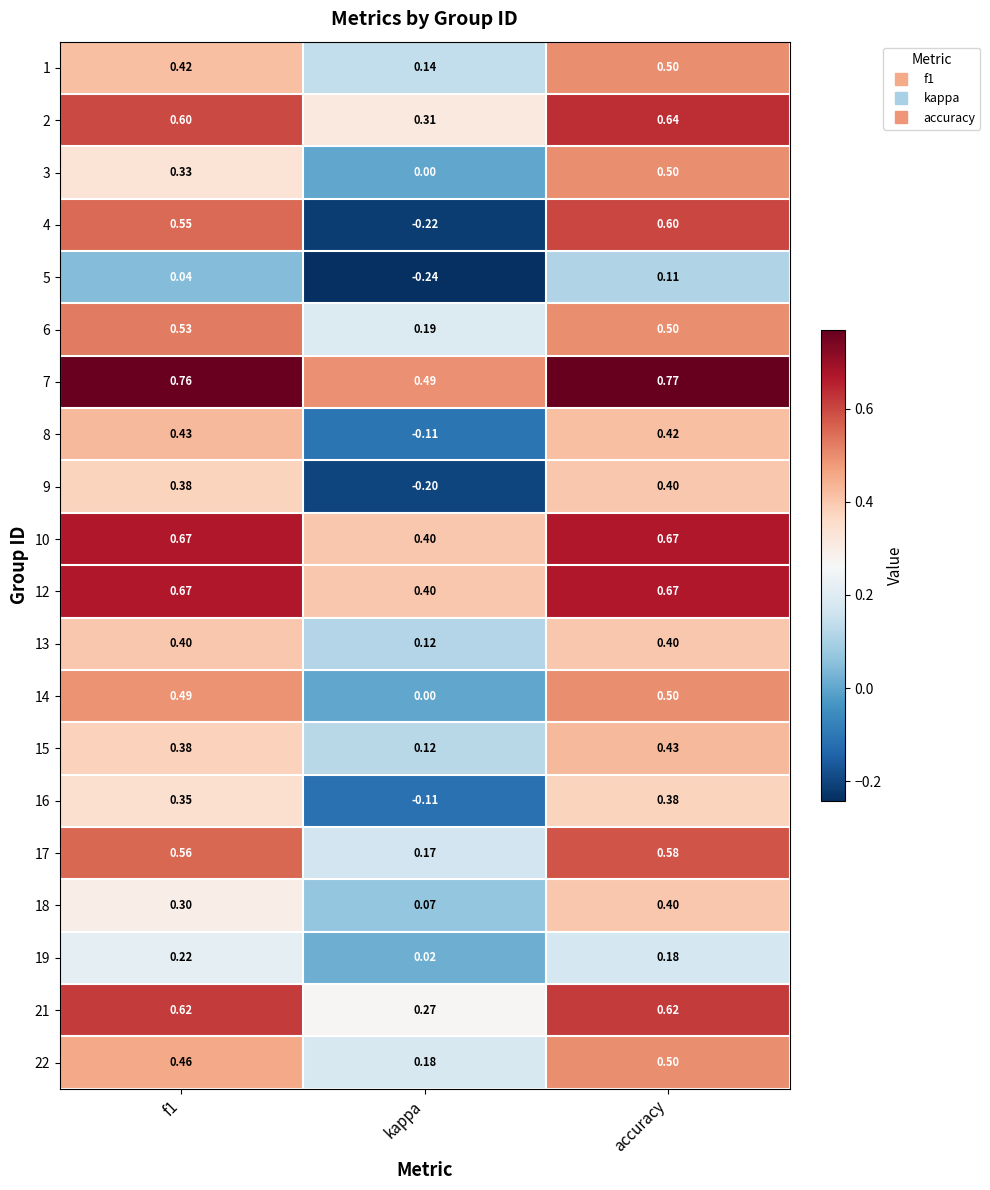

Which category has the lowest value in the 19 series?

kappa